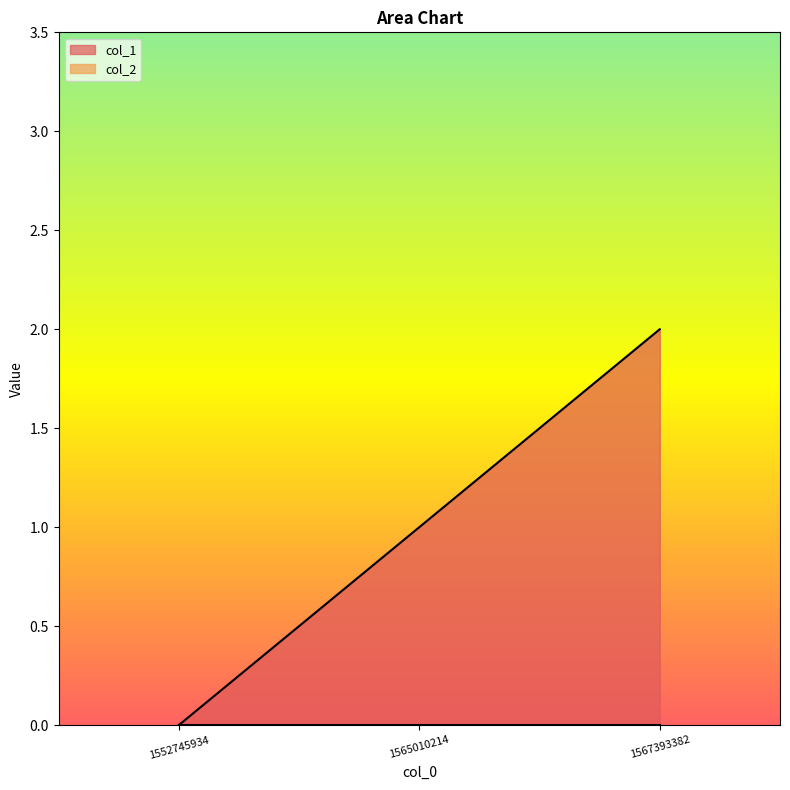

How many data points are less than 1?

1